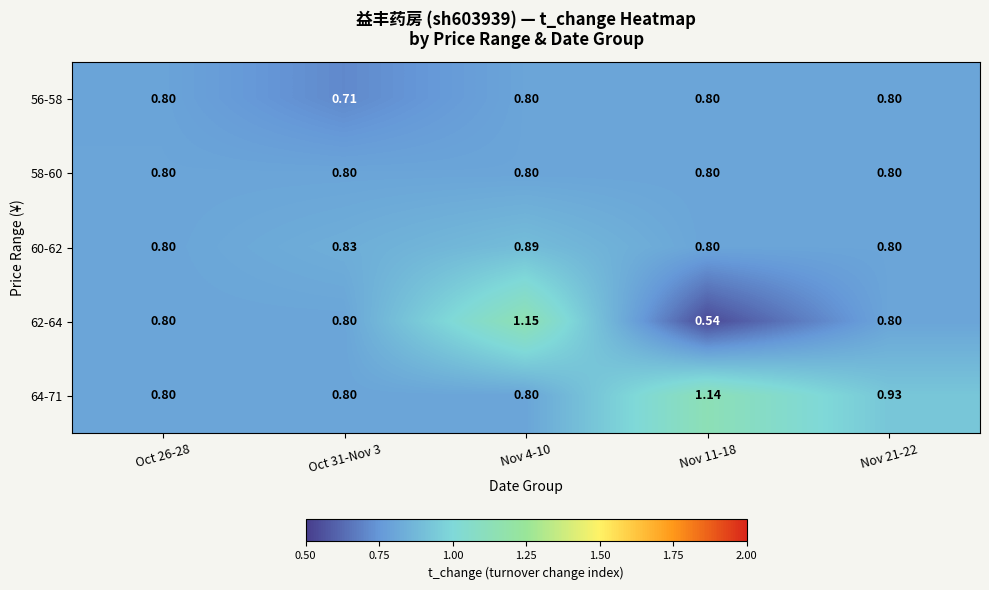

Is the value of 58-60 at Nov 21-22 greater than the value of 64-71 at Nov 21-22?

No